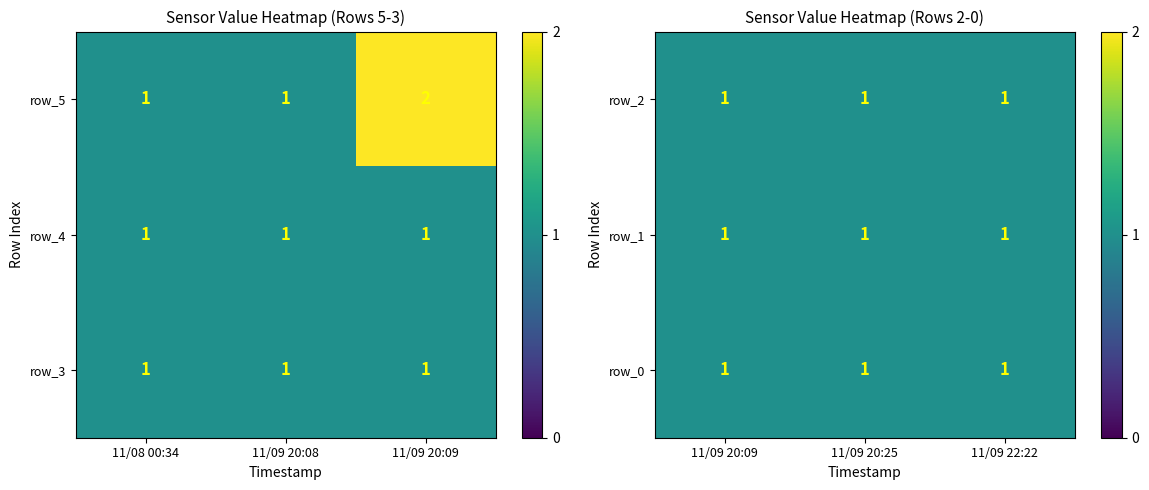

Count the row_5 values in the range 1 to 2.

3